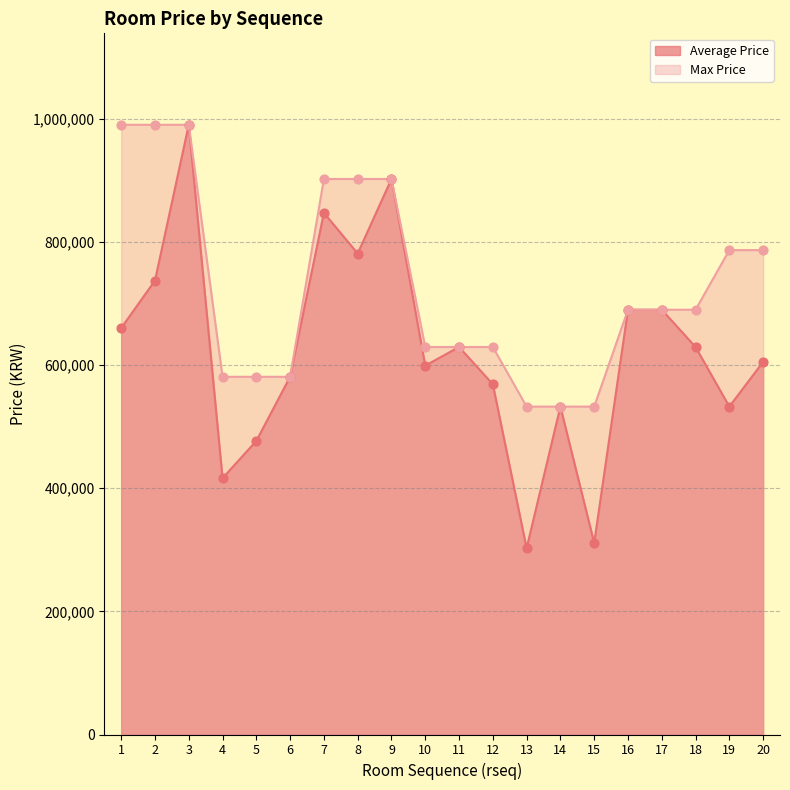

Which series contains the highest Y value?

Average Price